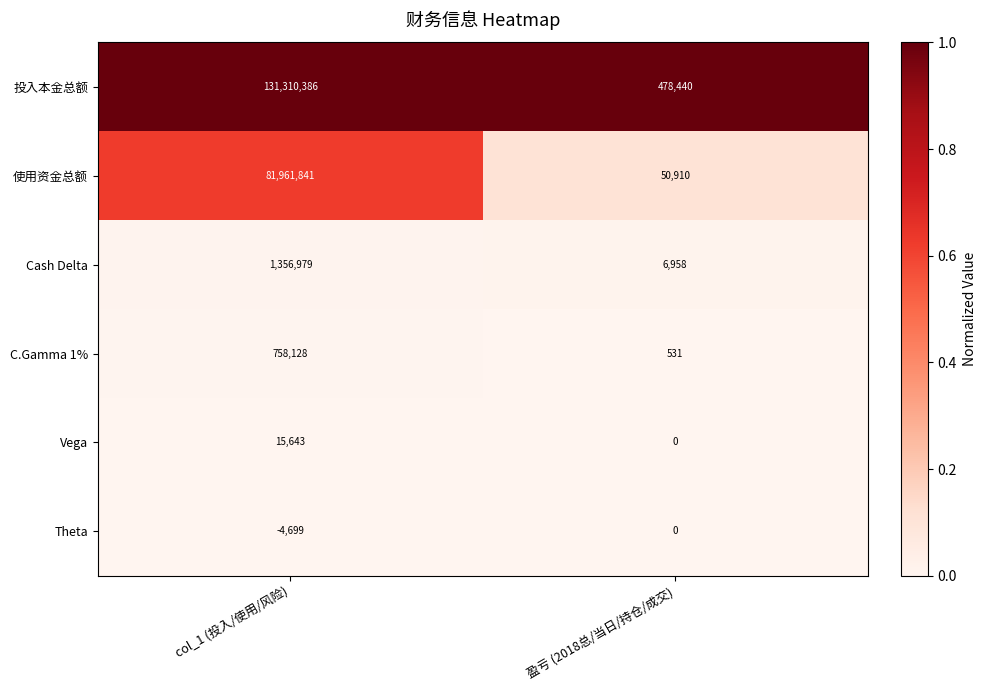

List the series in order of their peak value, lowest first.

Theta, Vega, C.Gamma 1%, Cash Delta, 使用资金总额, 投入本金总额